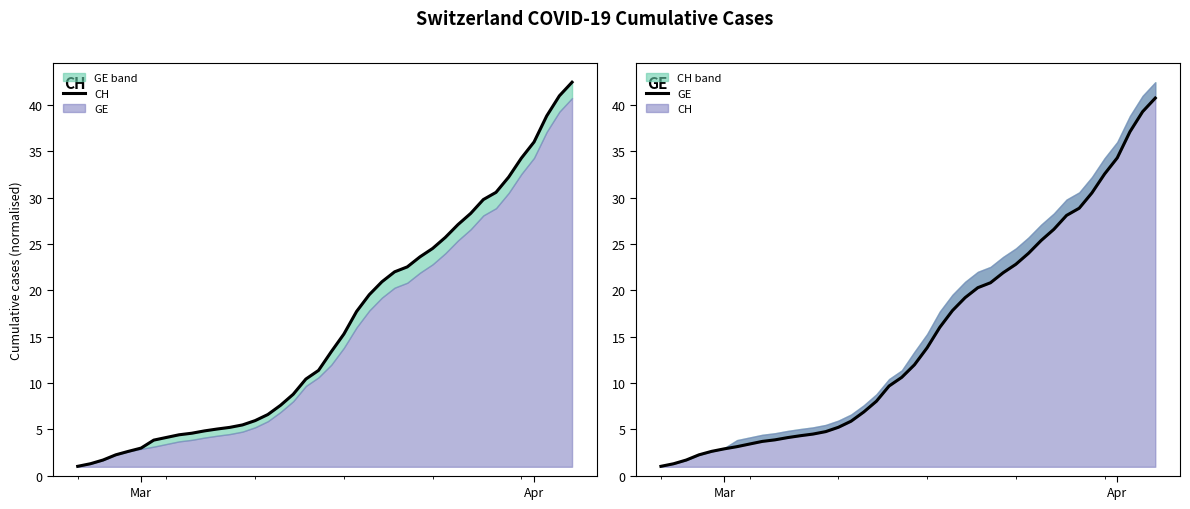

Is the value of GE at 7 greater than the value of CH at 33?

No